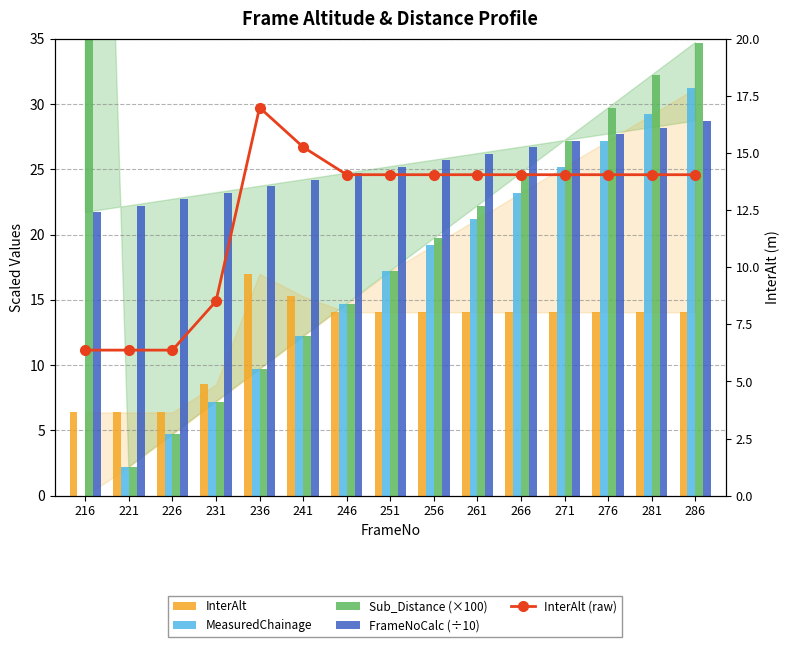

True or false: InterAlt has a value of 14.1 at 261.

True